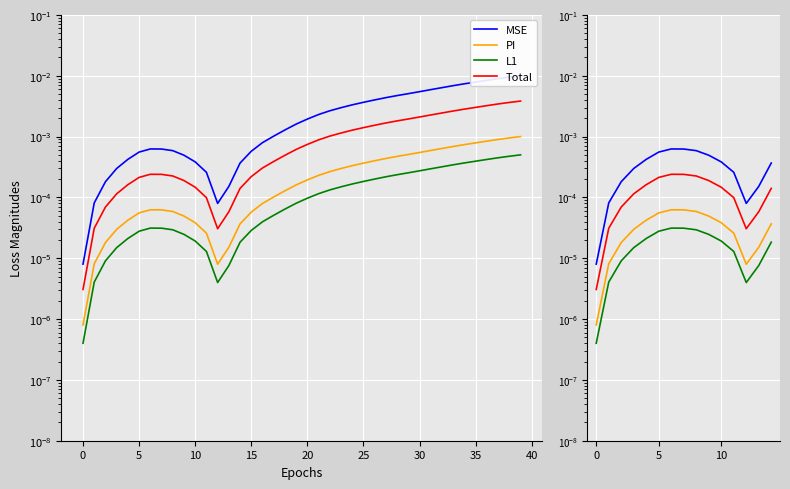

At which category does PI reach its first local valley?

12